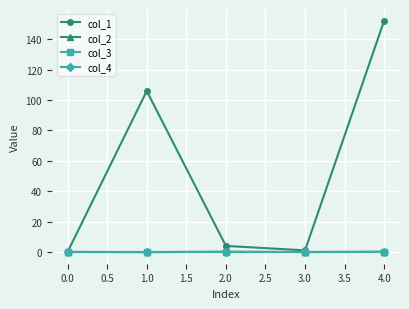

At how many categories does at least one series exceed 57?

2